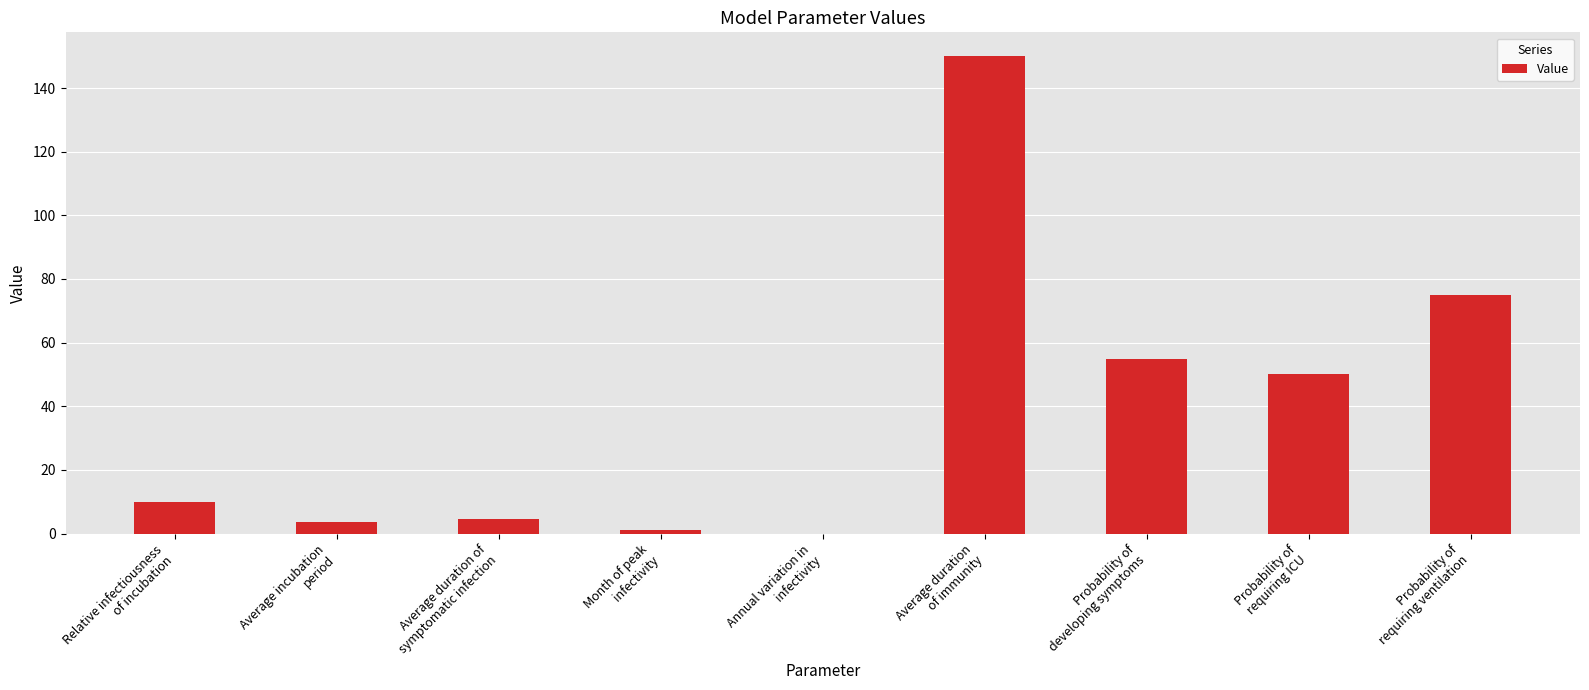

What is the maximum value shown in the chart?

150.0